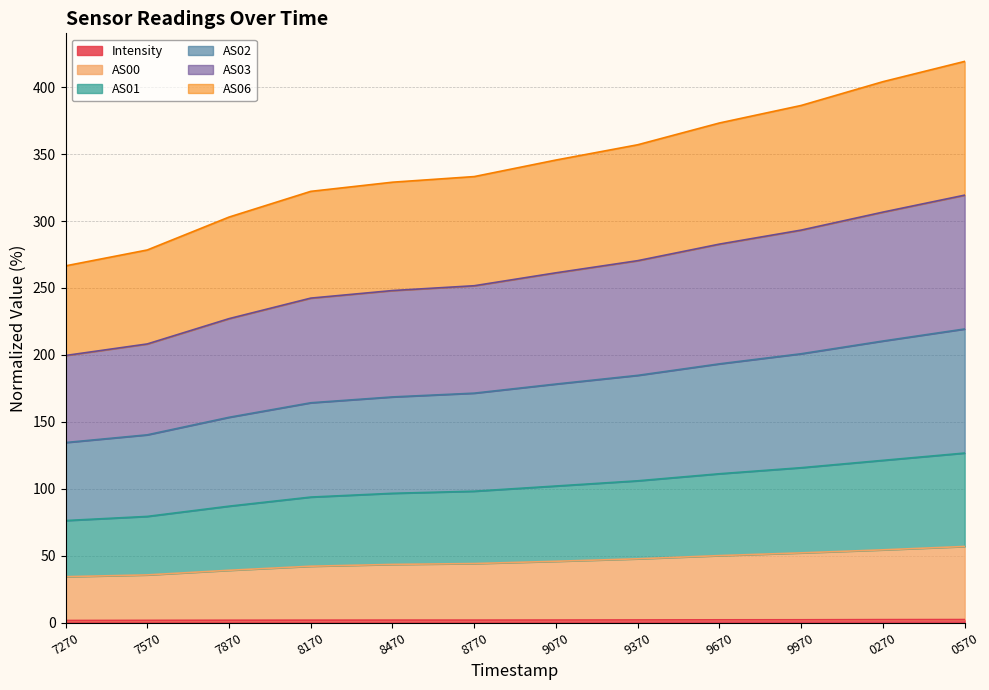

True or false: AS02 and AS00 intersect in this chart.

False